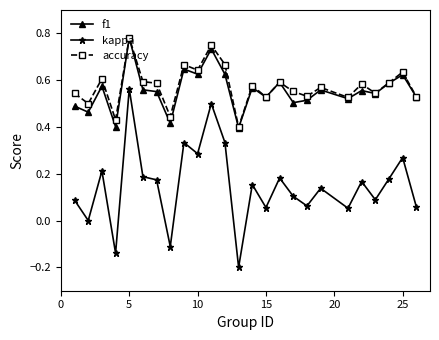

What are all the series names shown in the legend?

f1, kappa, accuracy